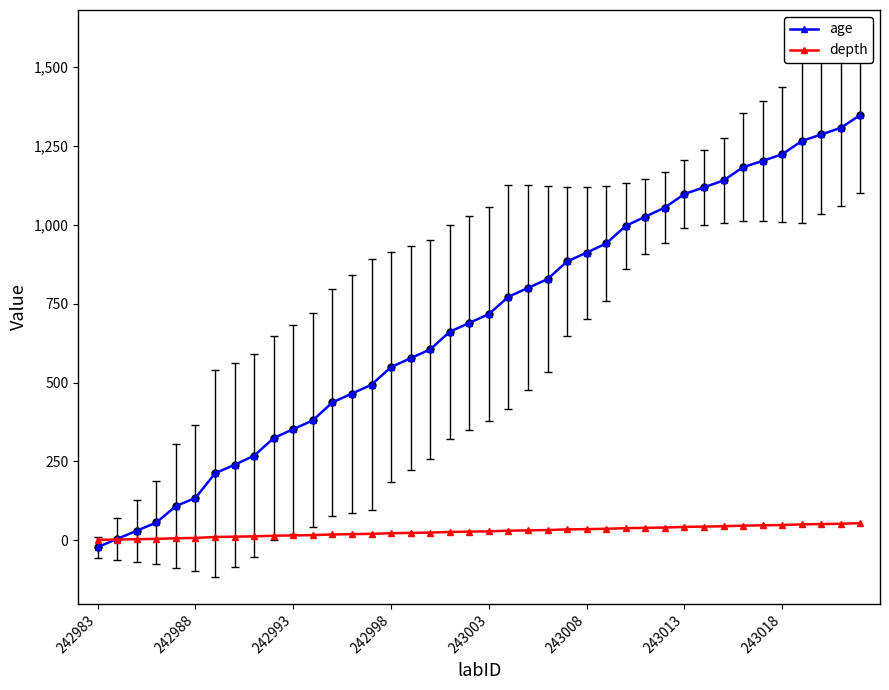

Is this an area chart (filled region under the line)?

No